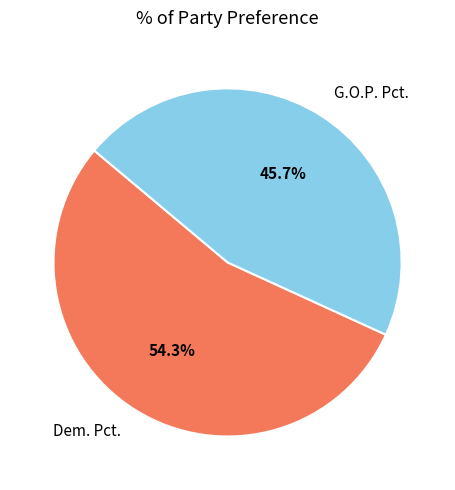

The G.O.P. Pct. slice represents 46% of the pie. True or false?

True